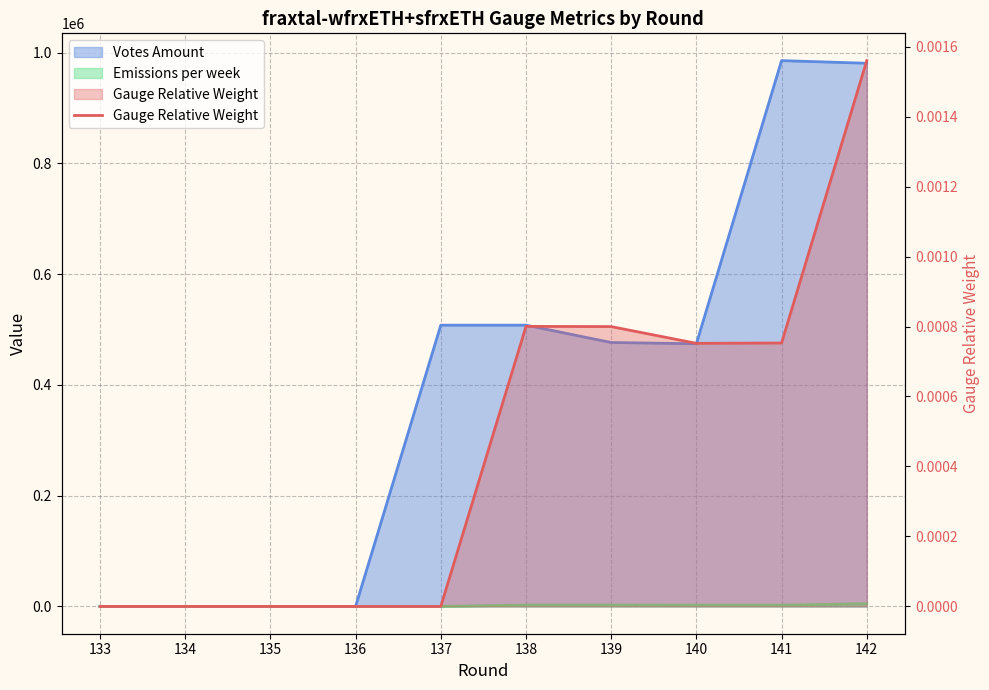

The value at 141 is 0.0. True or false?

False